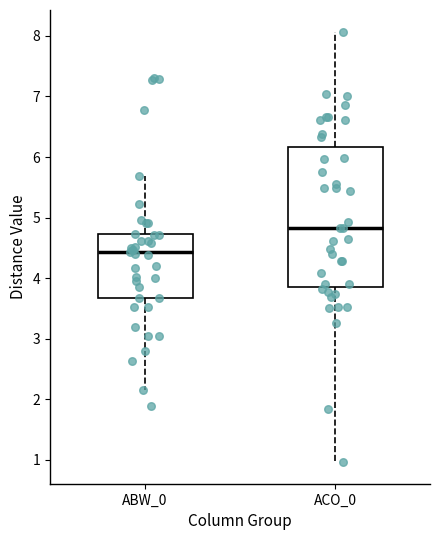

Where does the median line of the box for ACO_0 sit on the y-axis? The values are not printed on the chart, so give them approximately, as read against the axis.

4.8